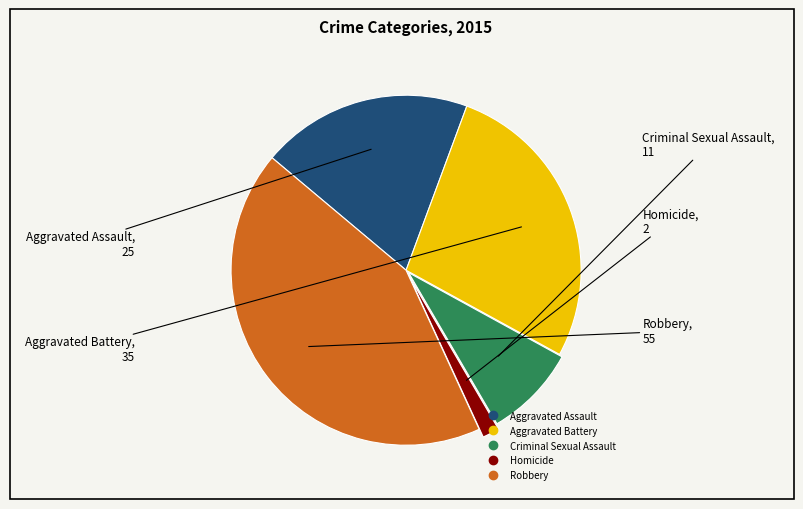

Is there any slice that represents more than half of the pie?

No